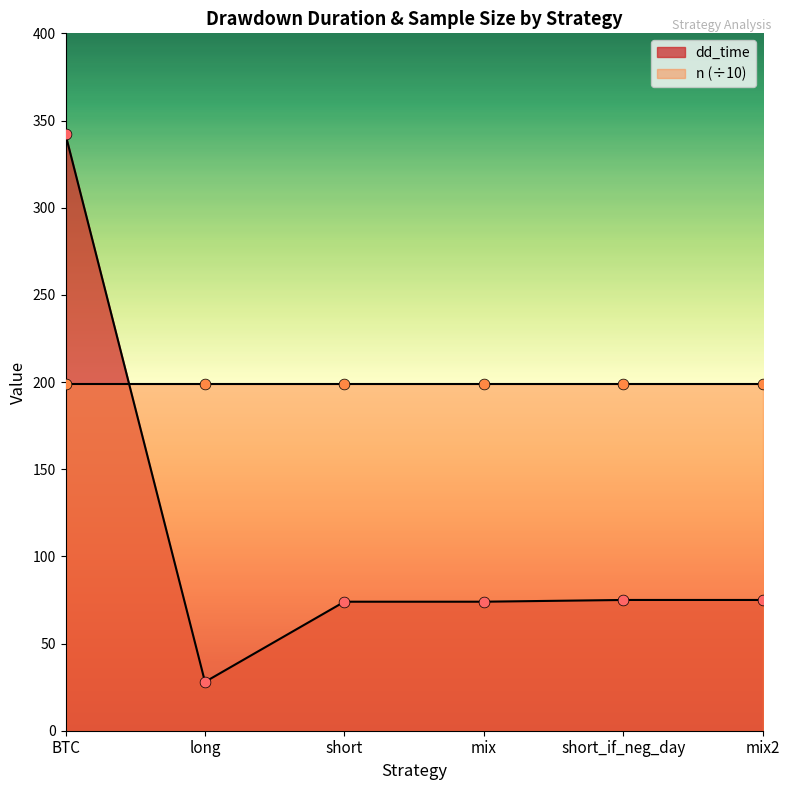

Which has a higher value, short or mix2?

mix2